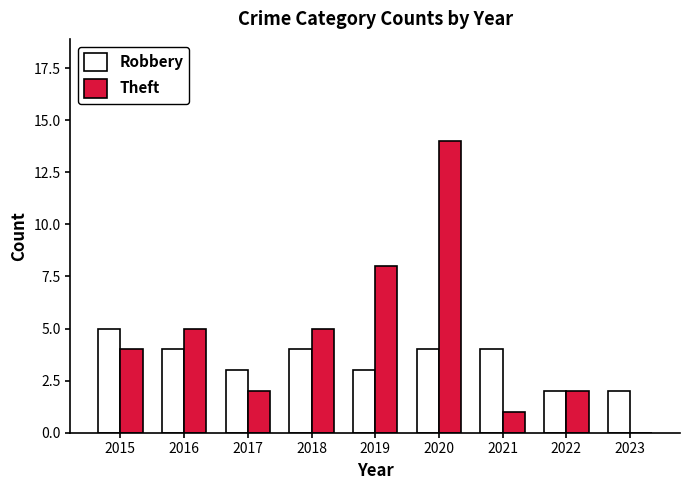

Is the value of Theft at 2016 greater than the value of Robbery at 2016?

Yes